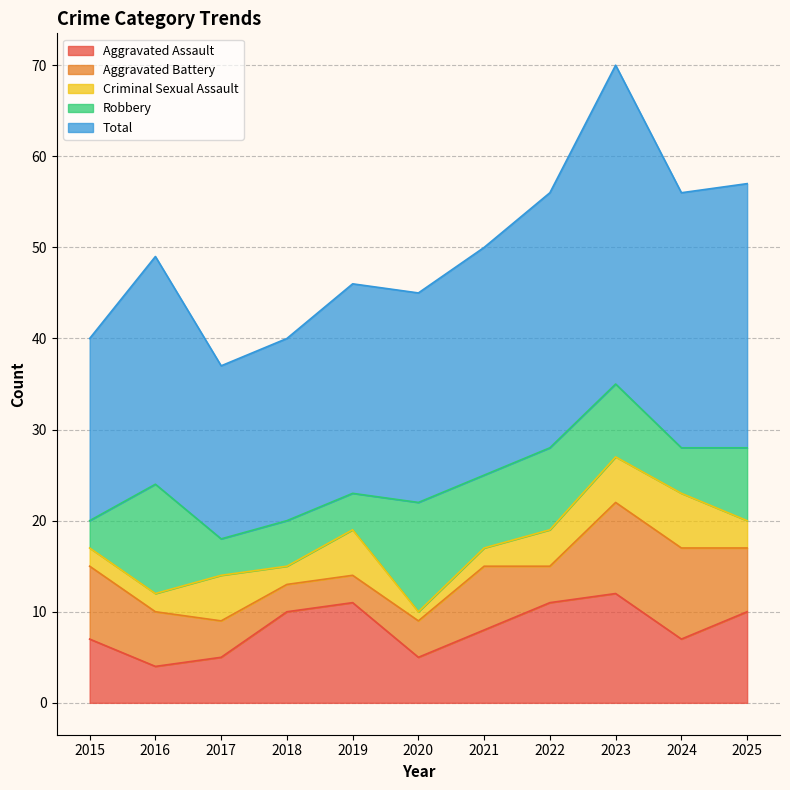

What is the average value of the Criminal Sexual Assault series?

3